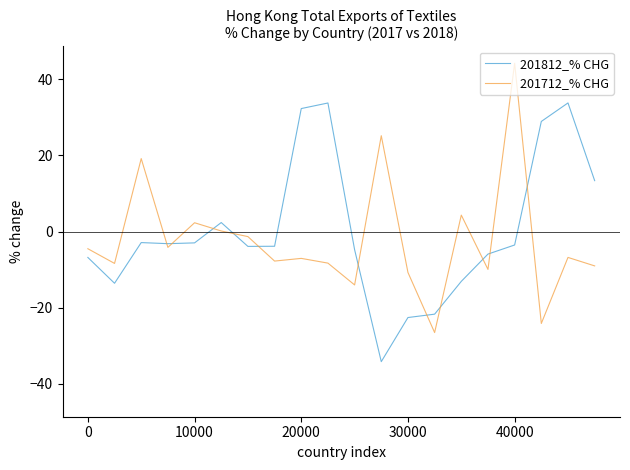

Which series has the largest range (max minus min)?

201712_% CHG